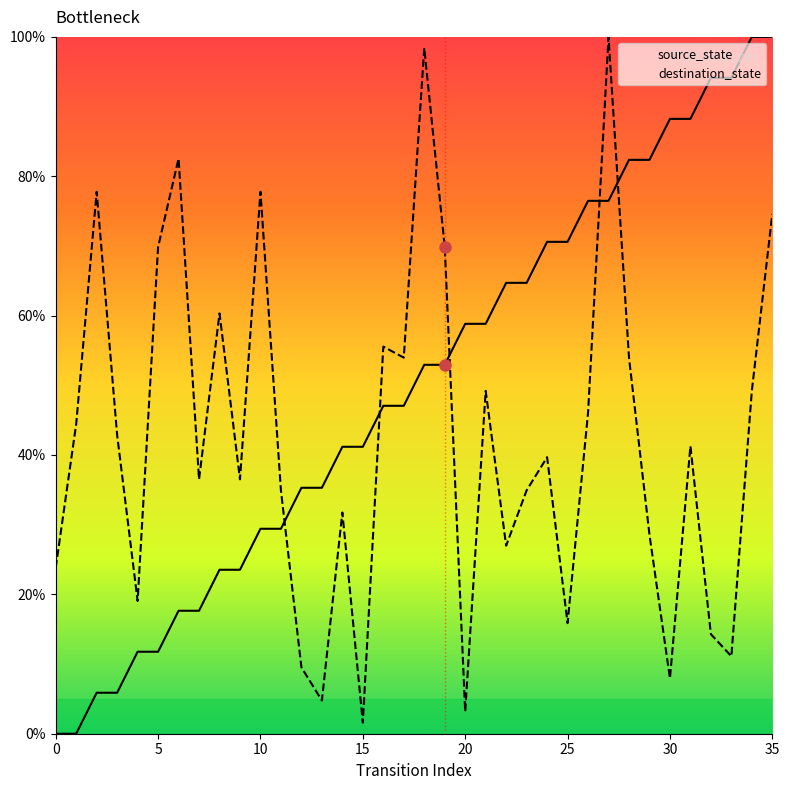

True or false: source_state has more than 1 interior local peaks.

False